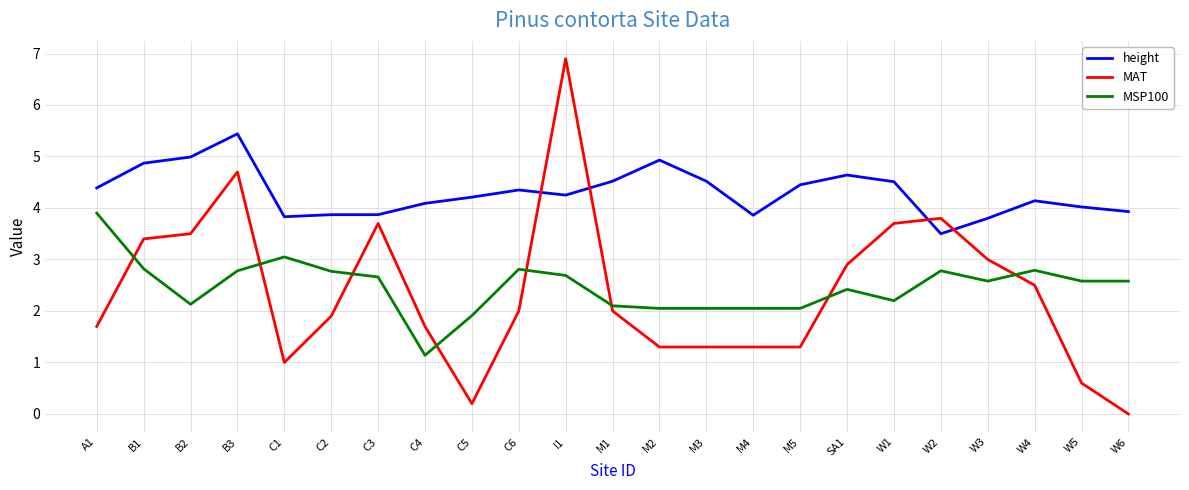

After their last crossing, which series has the higher values: MAT or height?

height